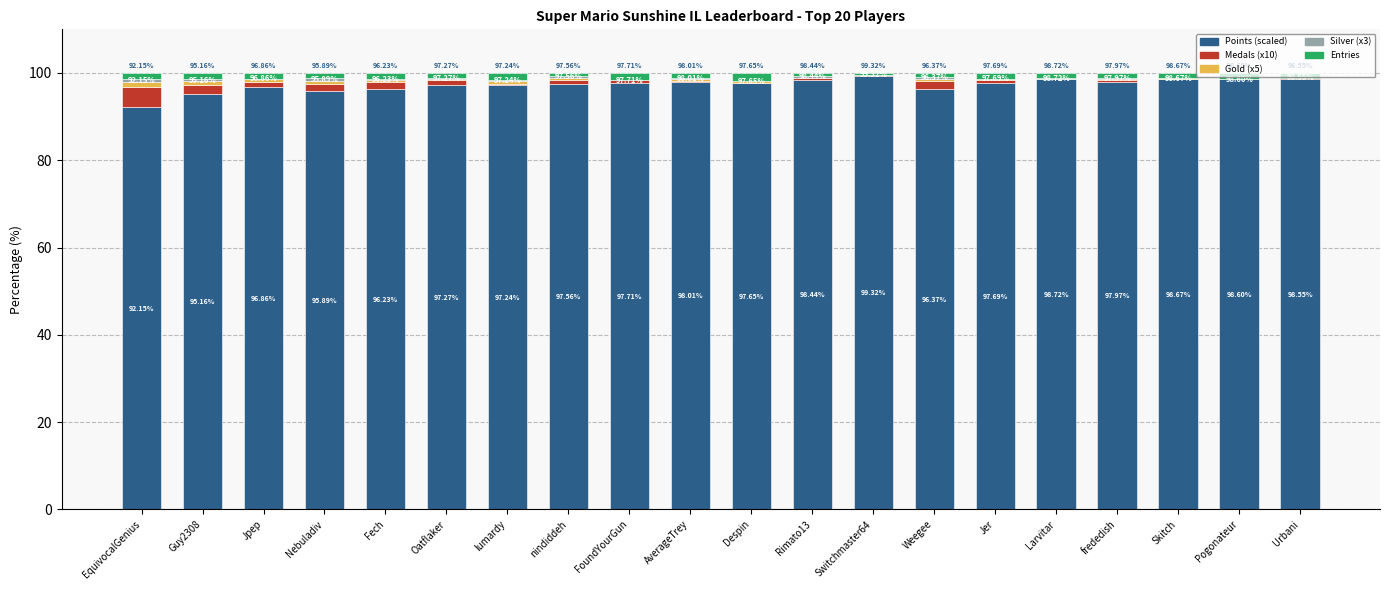

What is the total value across all series at frededish?

100.0